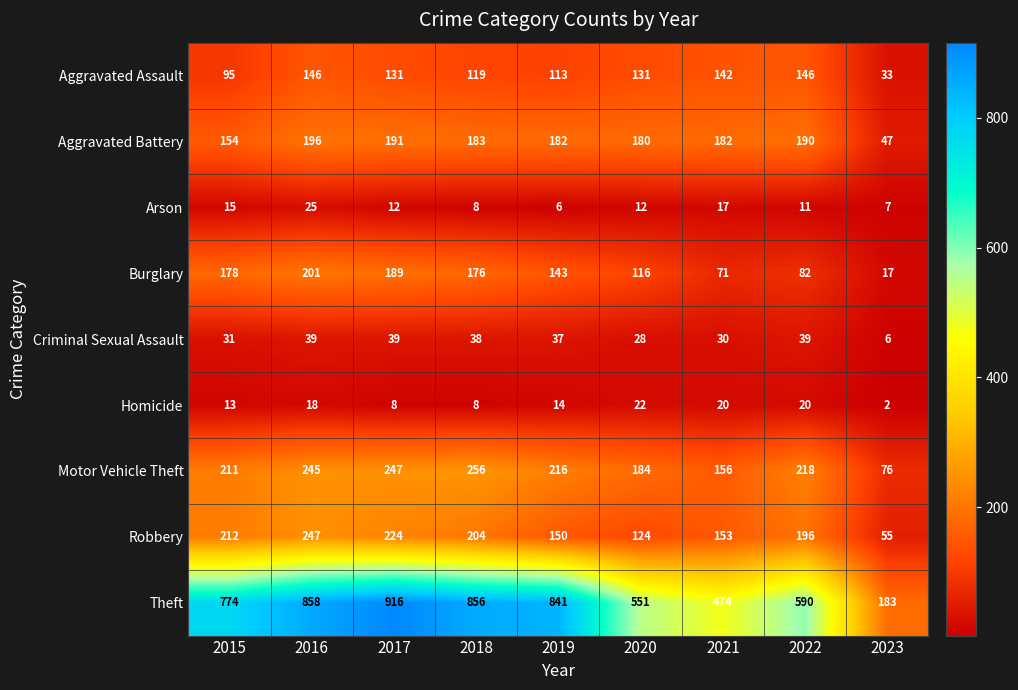

Which series has the largest range (max minus min)?

Theft